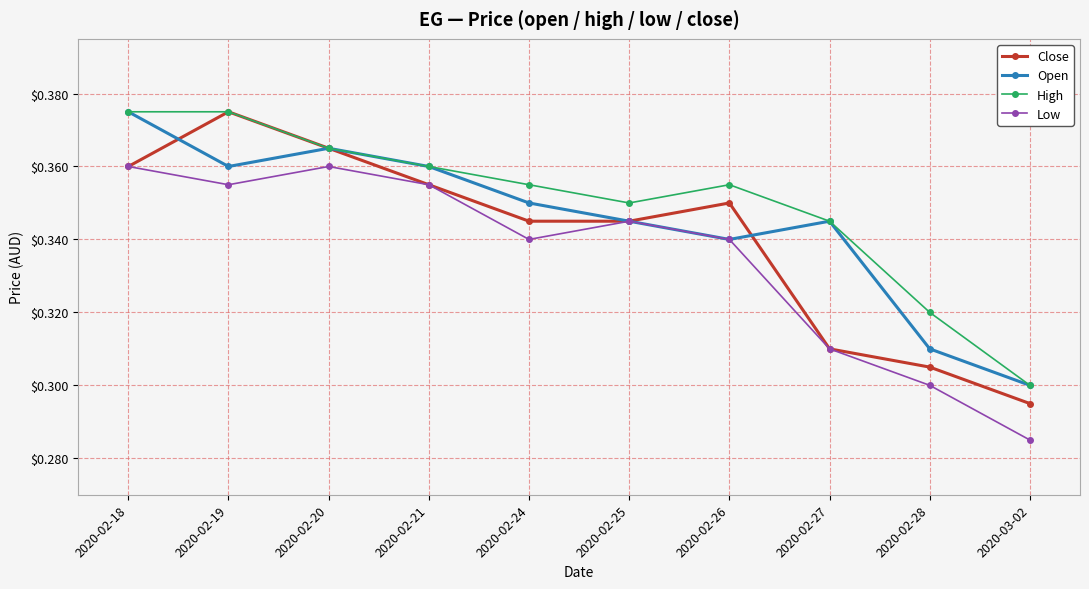

The value of Low at 2020-02-27 is 0.3. True or false?

True